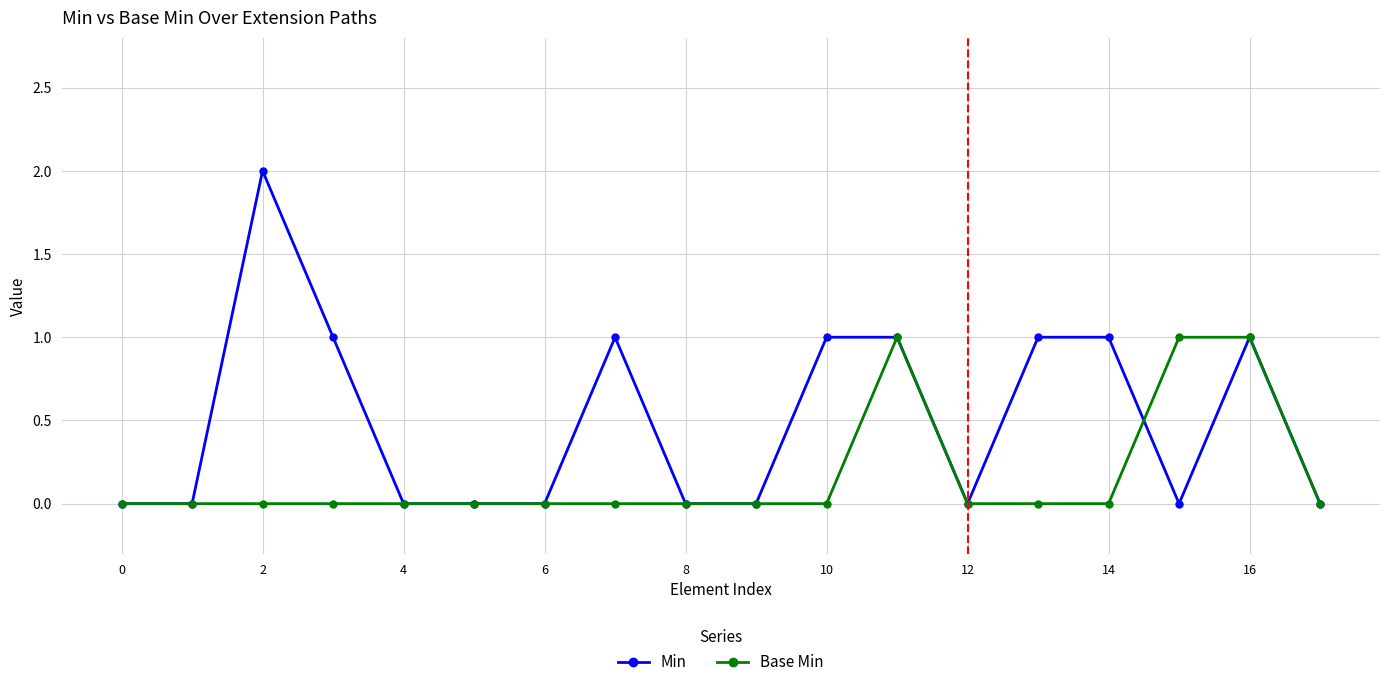

How many categories are shown in the chart?

18